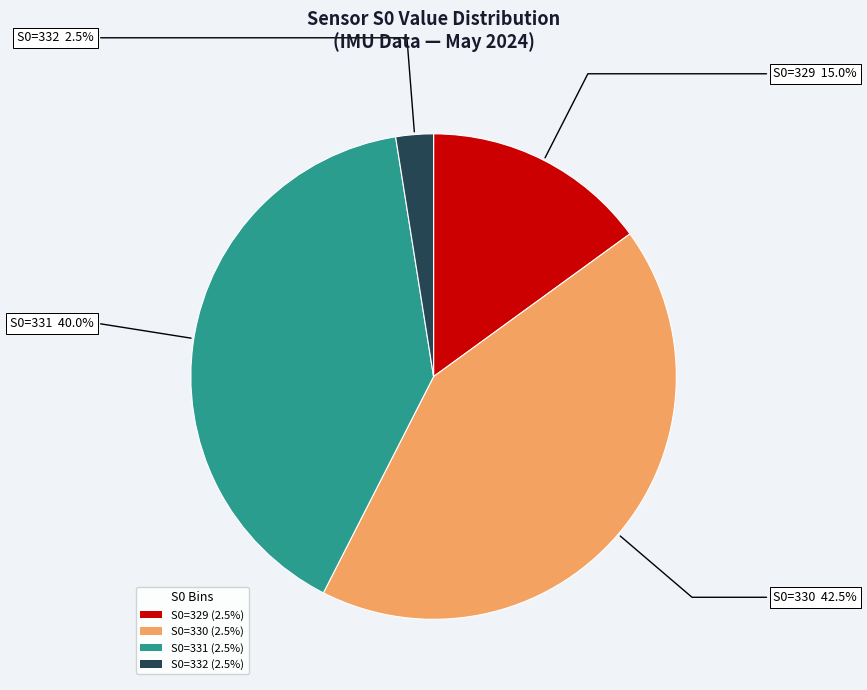

Approximately how many times larger is the value at S0=331 (2.5%) compared to S0=329 (2.5%)?

2.7